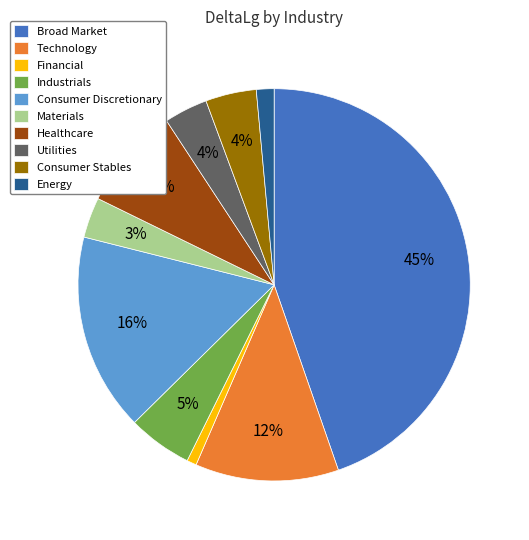

To the nearest percent, what is the average slice percentage?

10%